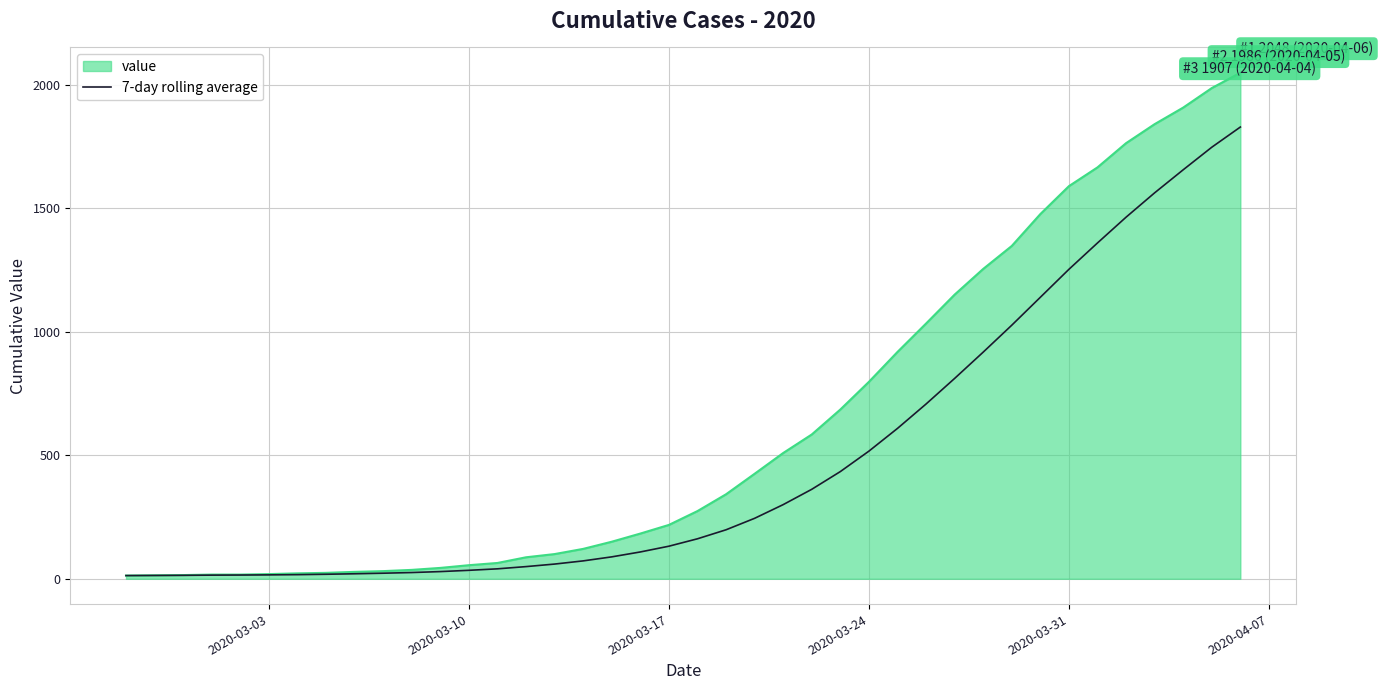

How many lines are shown in the chart?

2